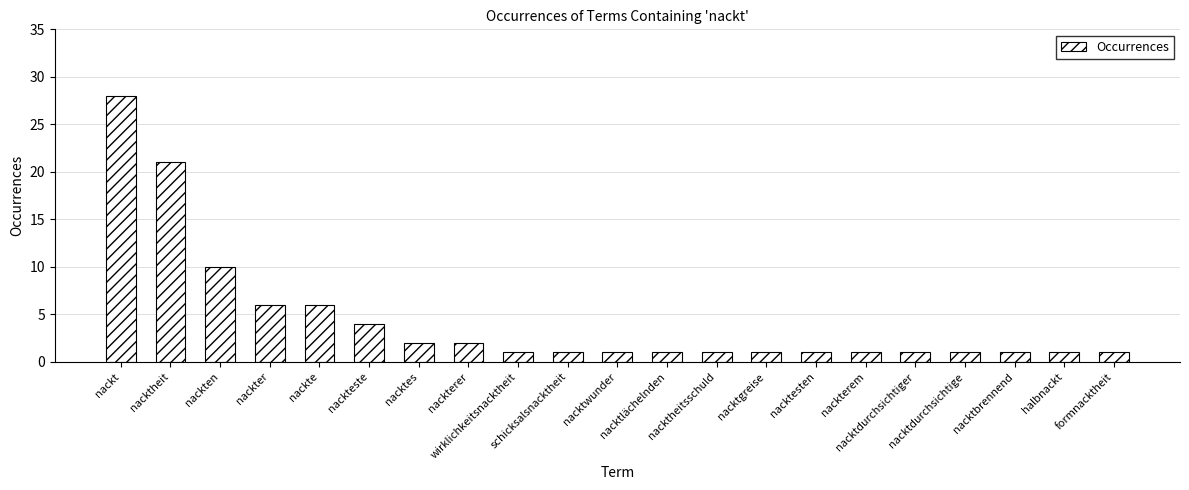

Reading left to right, list all the values displayed in this chart.

nackt=28	nacktheit=21	nackten=10	nackter=6	nackte=6	nackteste=4	nacktes=2	nackterer=2	wirklichkeitsnacktheit=1	schicksalsnacktheit=1	nacktwunder=1	nacktlächelnden=1	nacktheitsschuld=1	nacktgreise=1	nacktesten=1	nackterem=1	nacktdurchsichtiger=1	nacktdurchsichtige=1	nacktbrennend=1	halbnackt=1	formnacktheit=1